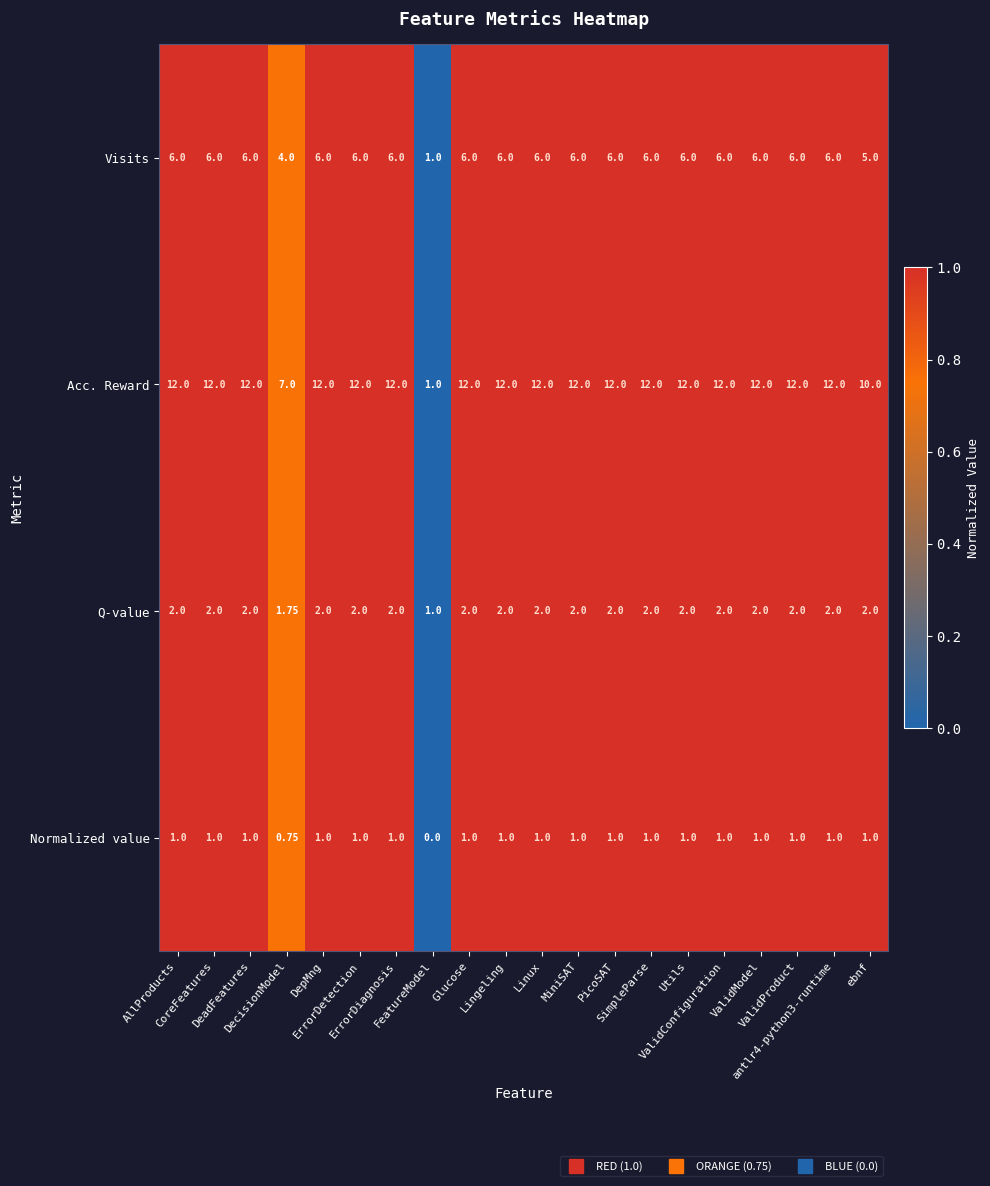

Which series has the largest total across all categories?

Acc. Reward